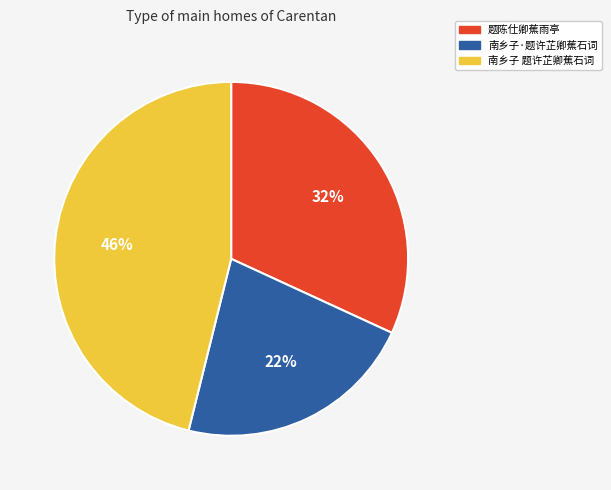

Does 题陈仕卿蕉雨亭 represent more than half of the total?

No